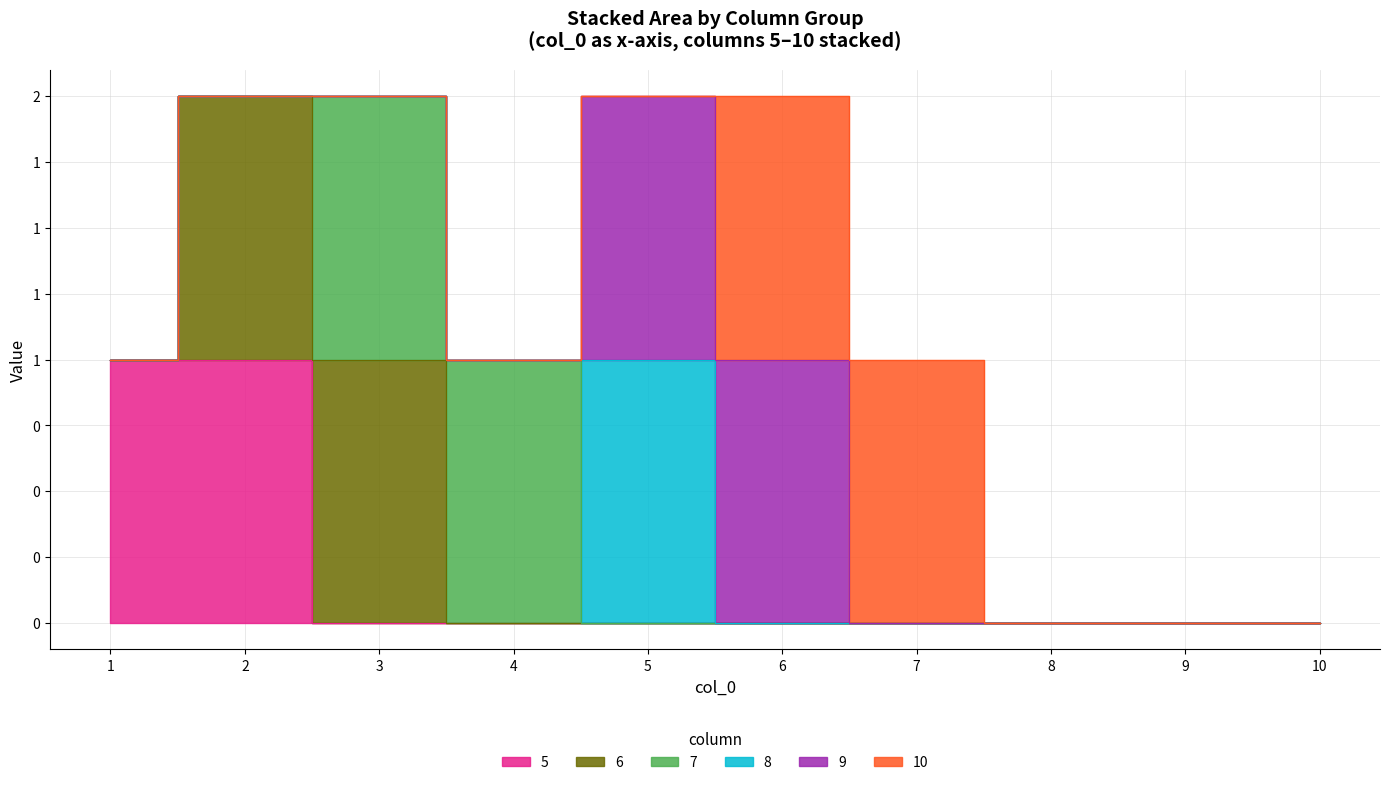

How many lines are shown in the chart?

6